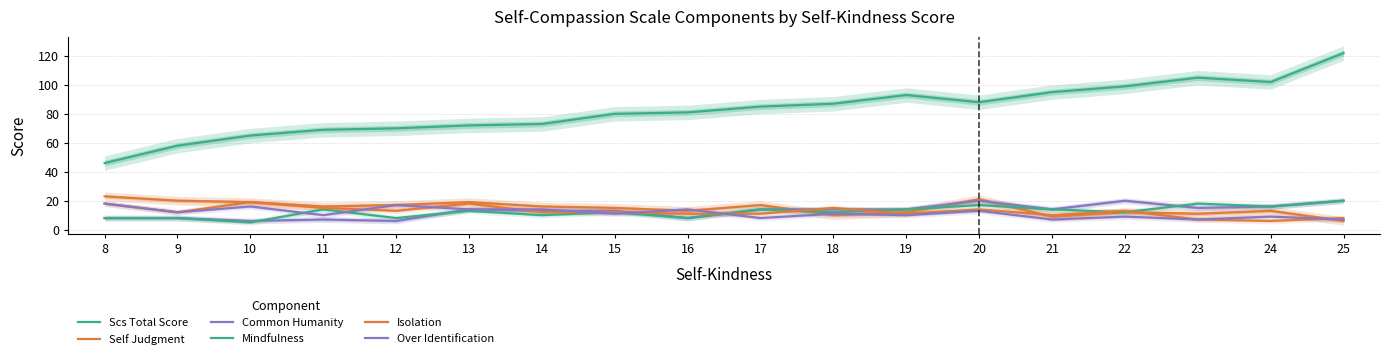

Which series has the widest spread of values?

Scs Total Score